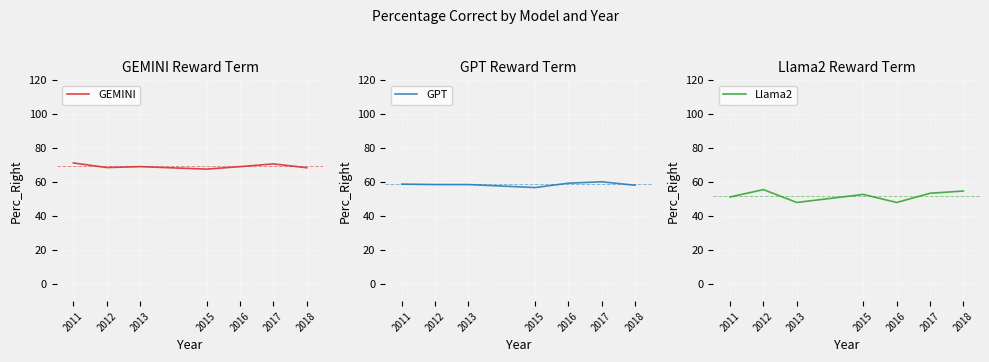

List the series in order of their overall mean, lowest first.

Llama2, GPT, GEMINI